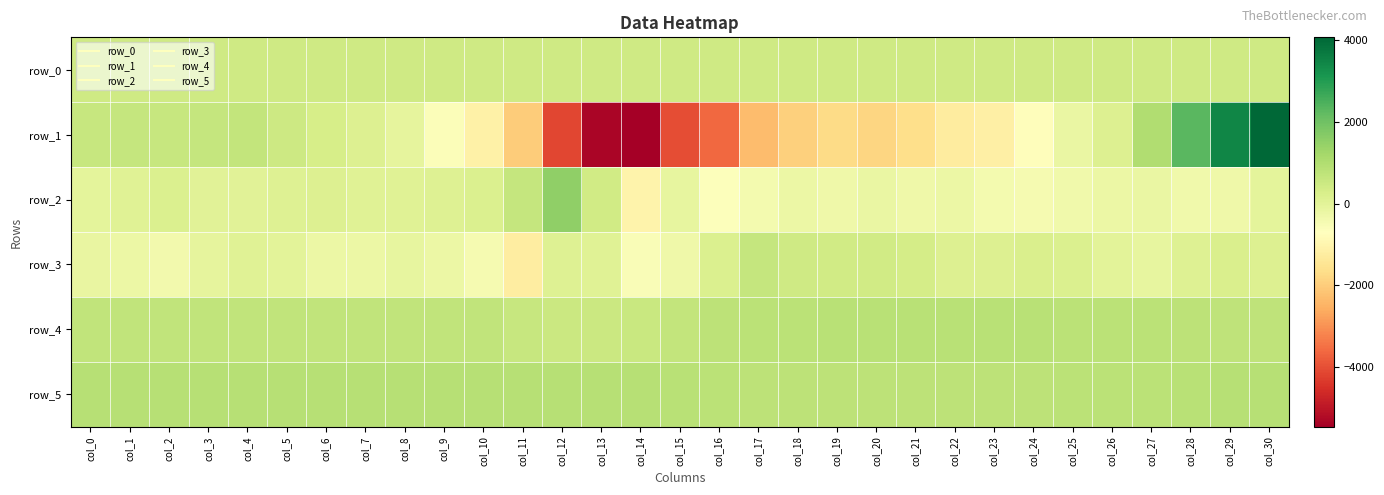

What is the difference between the row_0 values at col_22 and col_5?

0.8